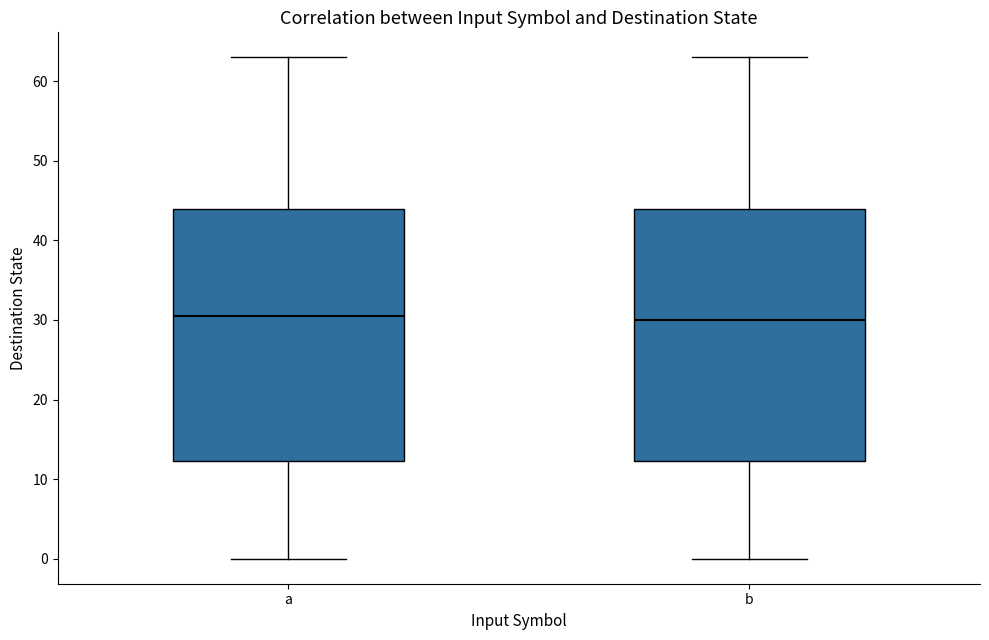

Reading left to right, read every box against the y-axis: the position of its median line, the range the box covers, and the ends of its whiskers. The values are not printed on the chart, so give them approximately, as read against the axis.

a: median 31, box 12 to 44, whiskers 0 to 63
b: median 30, box 12 to 44, whiskers 0 to 63